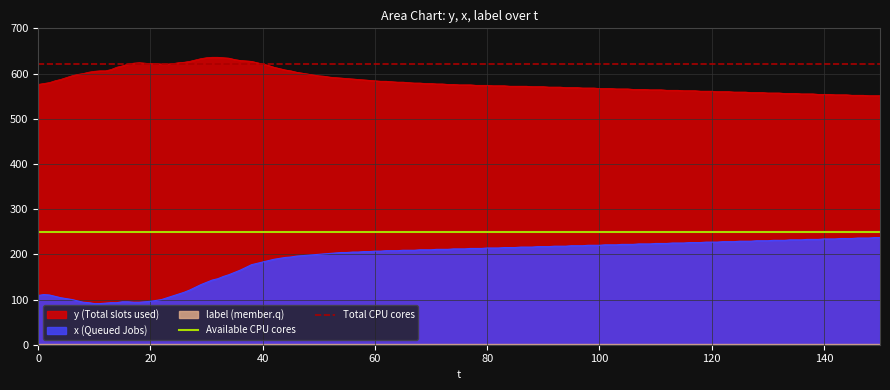

Is it true that x (Queued Jobs) equals 96 at 20?

True